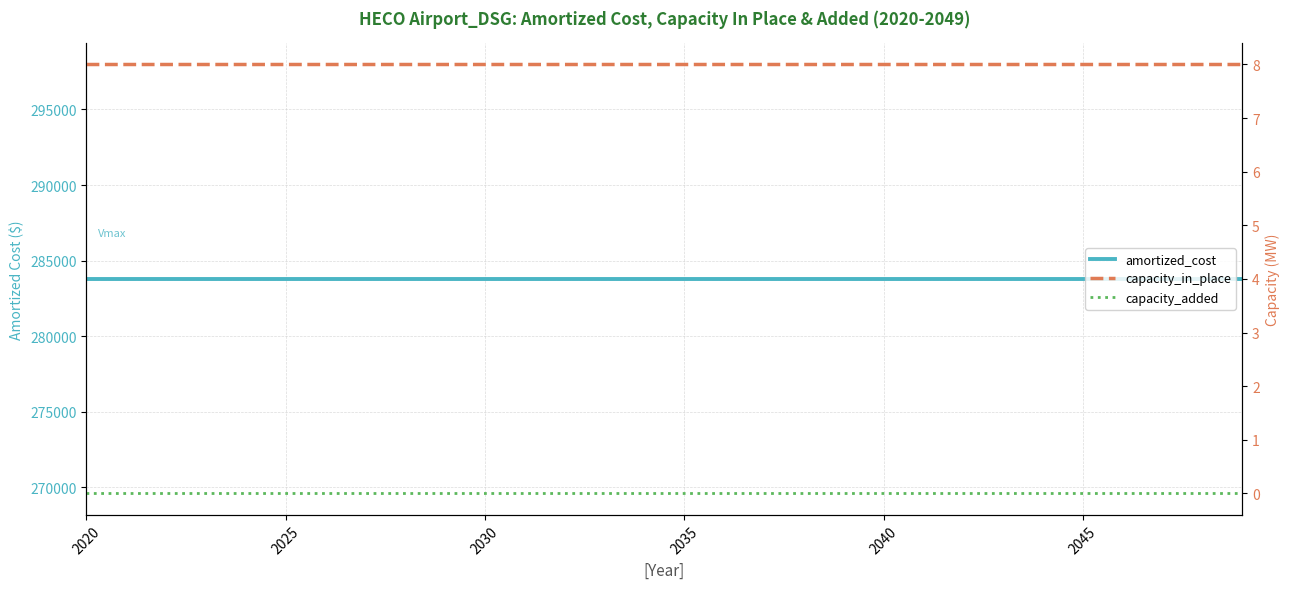

At which label is amortized_cost closest to 283791?

2020